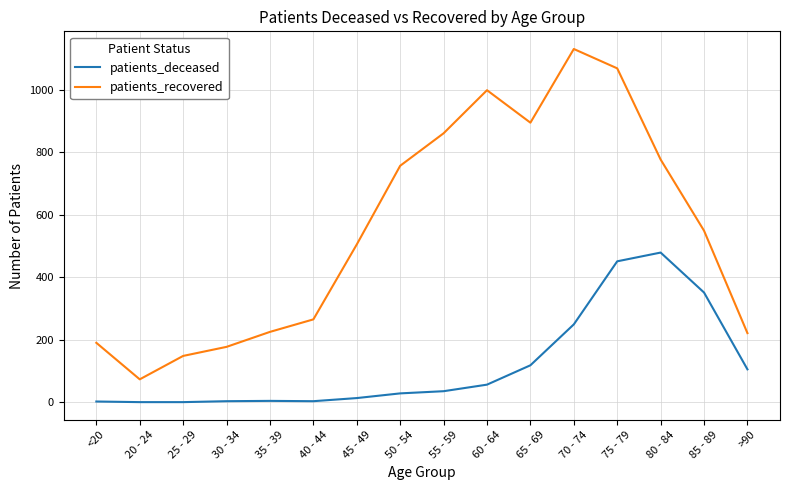

Which series has the largest range (max minus min)?

patients_recovered